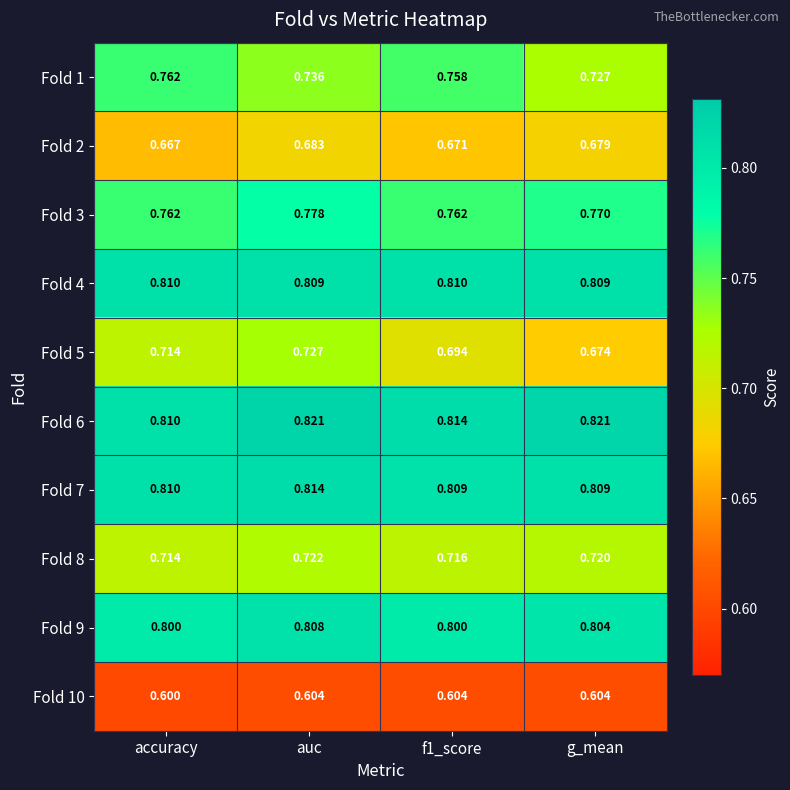

Which category has the lowest value across all series?

accuracy